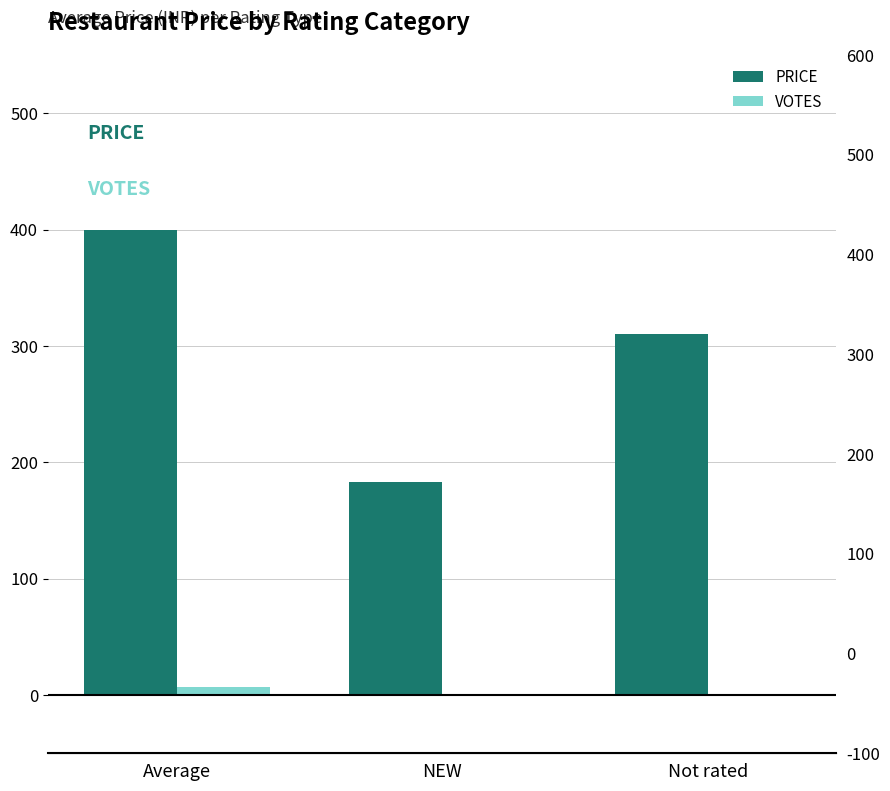

How many values in VOTES are above zero?

1